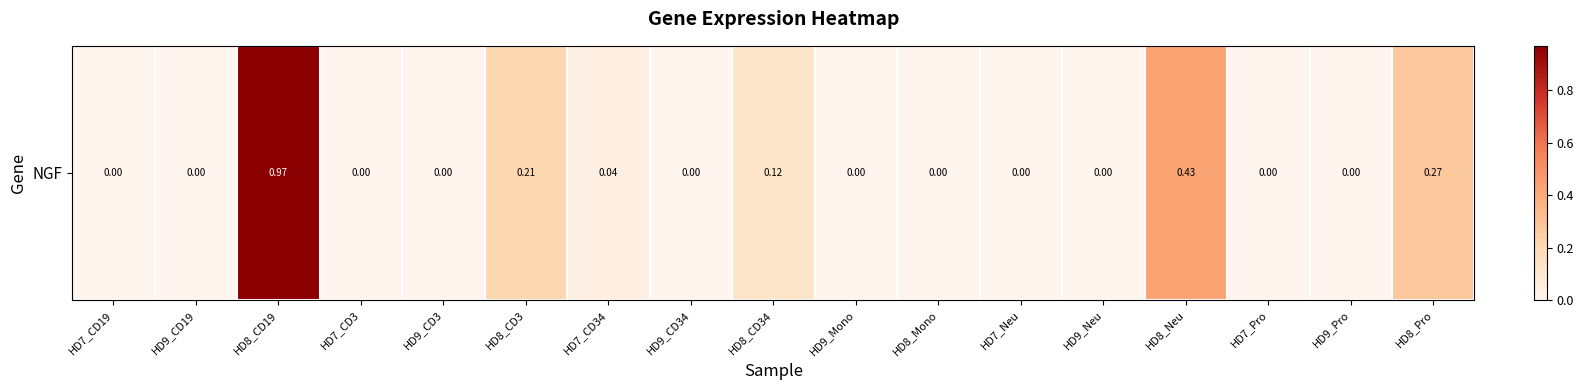

The chart shows a value of 0.0 at HD7_CD34. True or false?

True